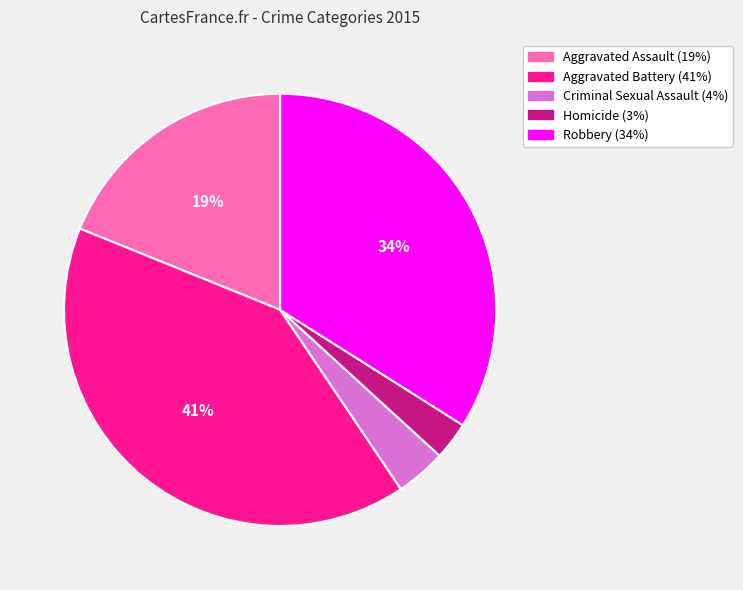

Is it true that Criminal Sexual Assault is 4% of the pie?

True